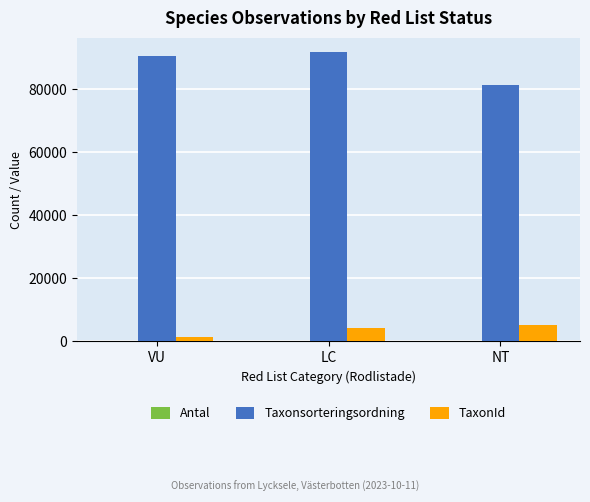

Which series has the largest range (max minus min)?

Taxonsorteringsordning